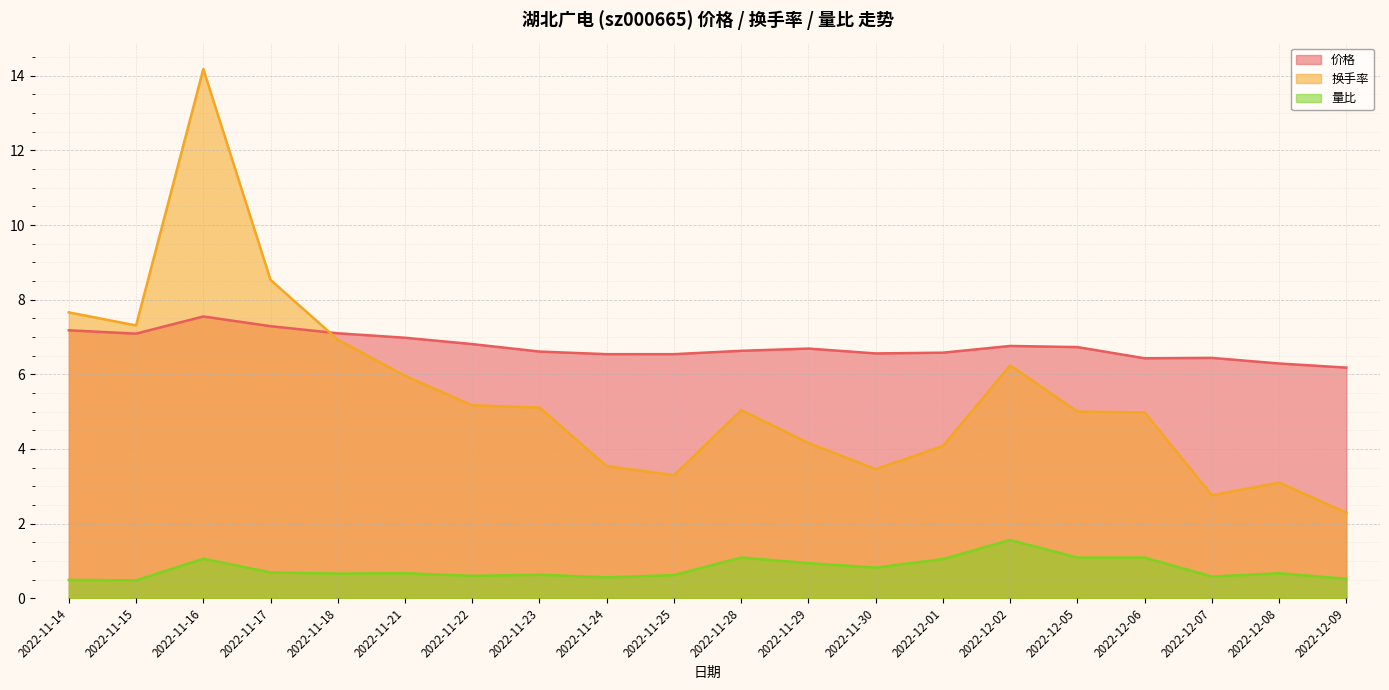

Which series has the widest spread of values?

换手率